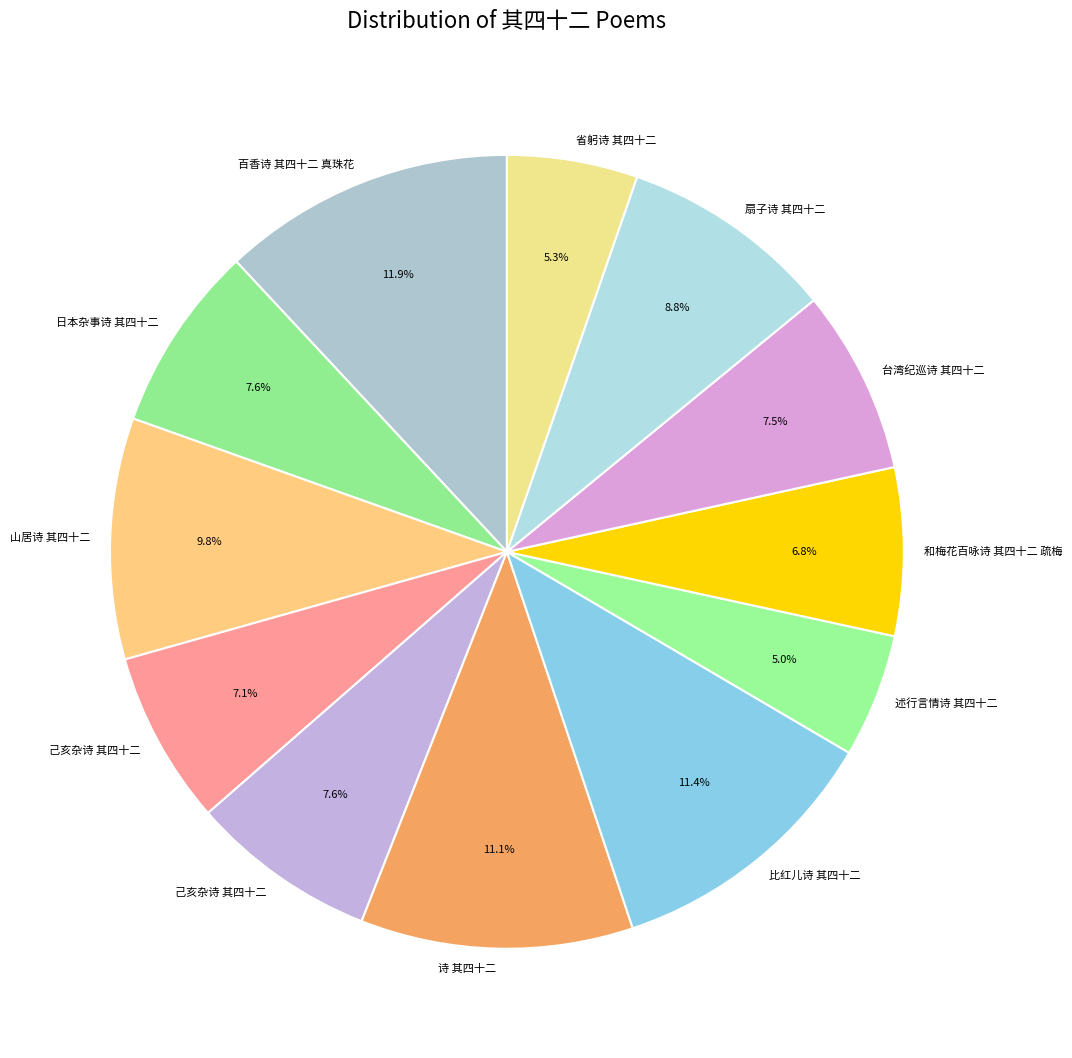

How many segments does this pie chart have?

12